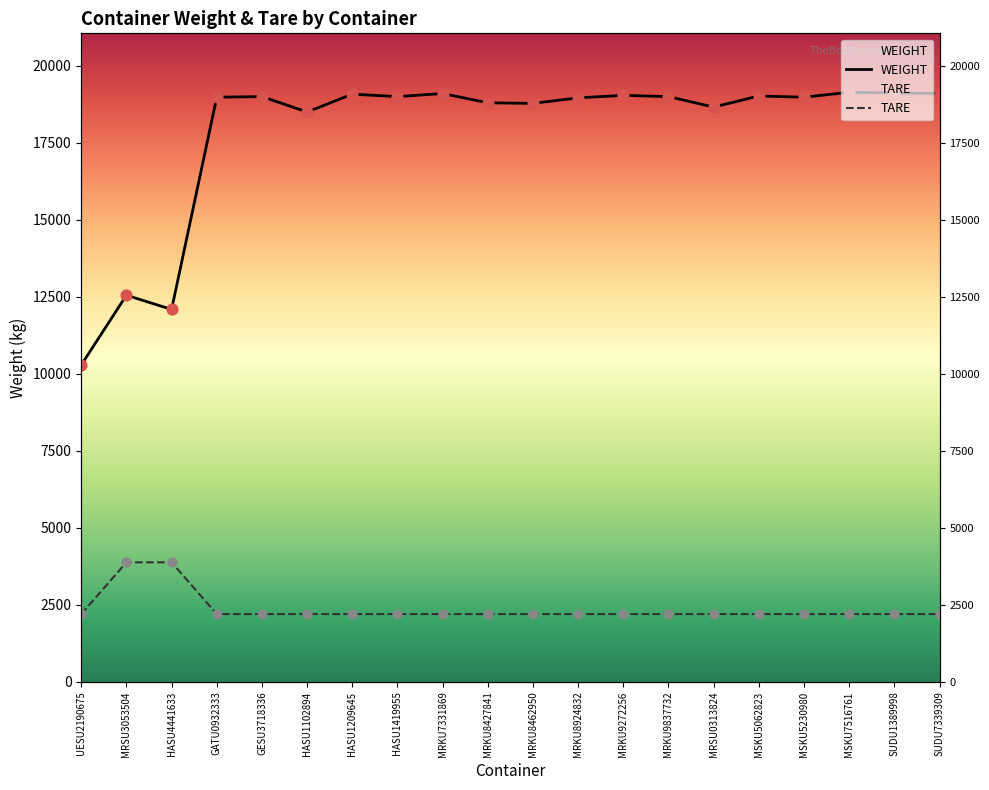

At which category is the sum across all series the highest?

MSKU7516761